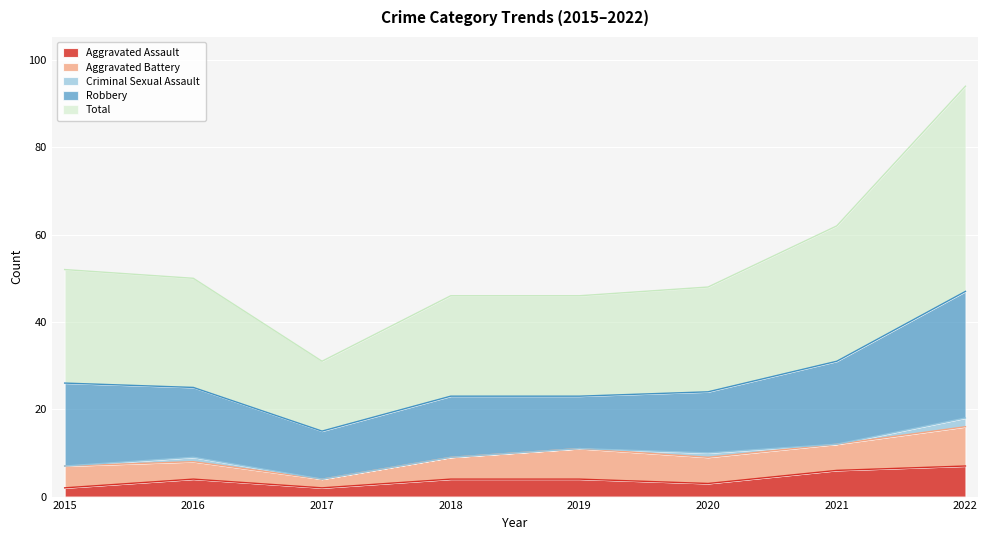

At which label does Aggravated Assault reach its peak?

2022